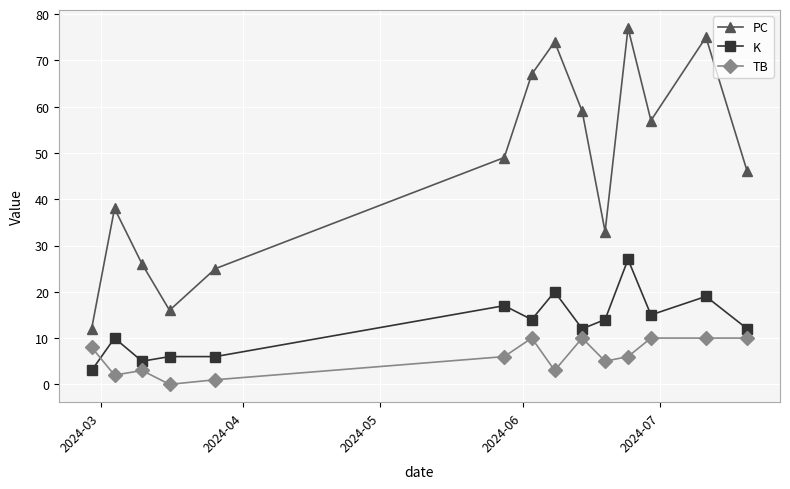

What is the maximum value for TB?

10